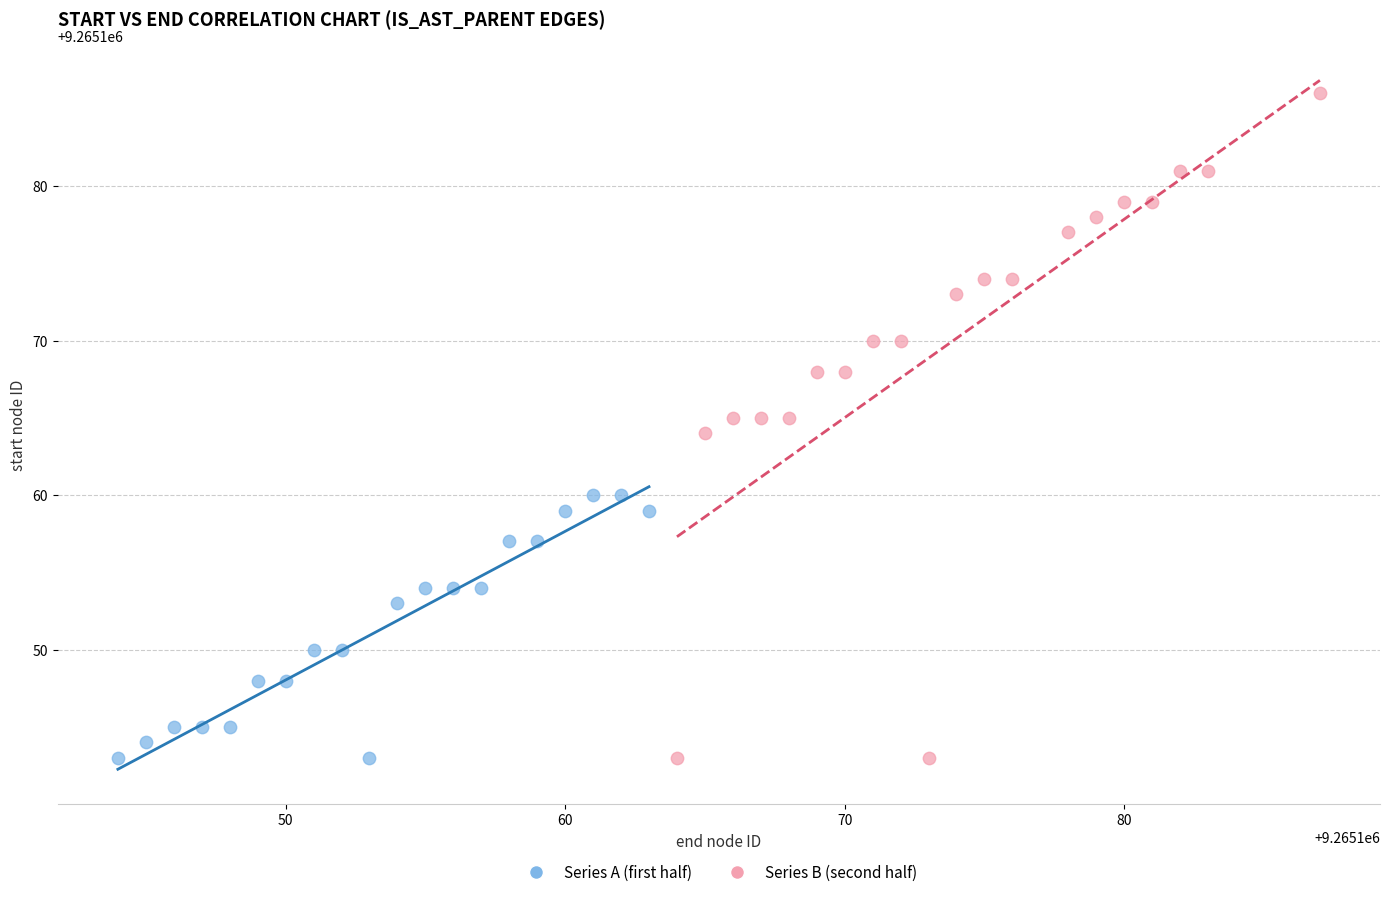

Which series has the largest Y range (max minus min)?

Series B (second half)